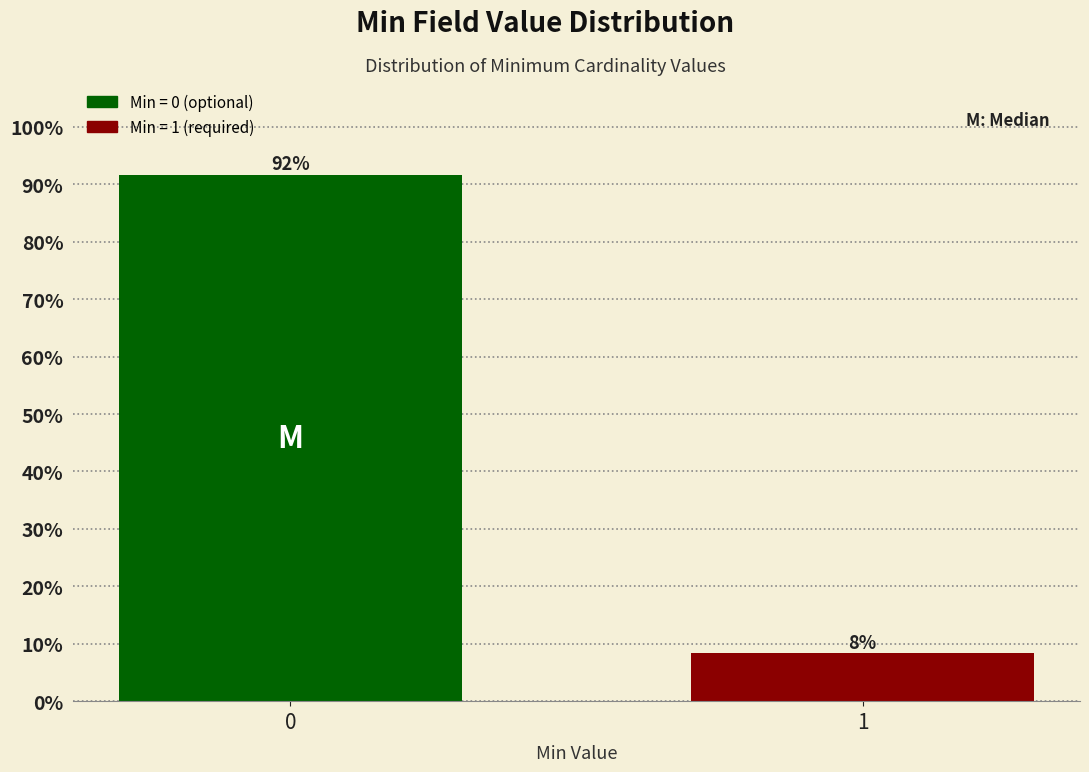

True or false: the data shows 21.7 at 0.

False